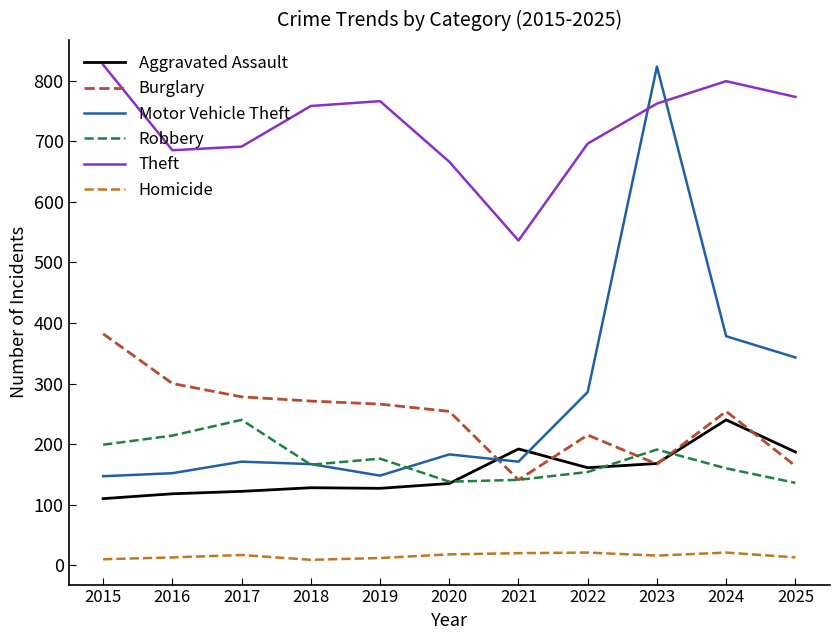

What is the sum of the Theft values at 2015 and 2019?

1592